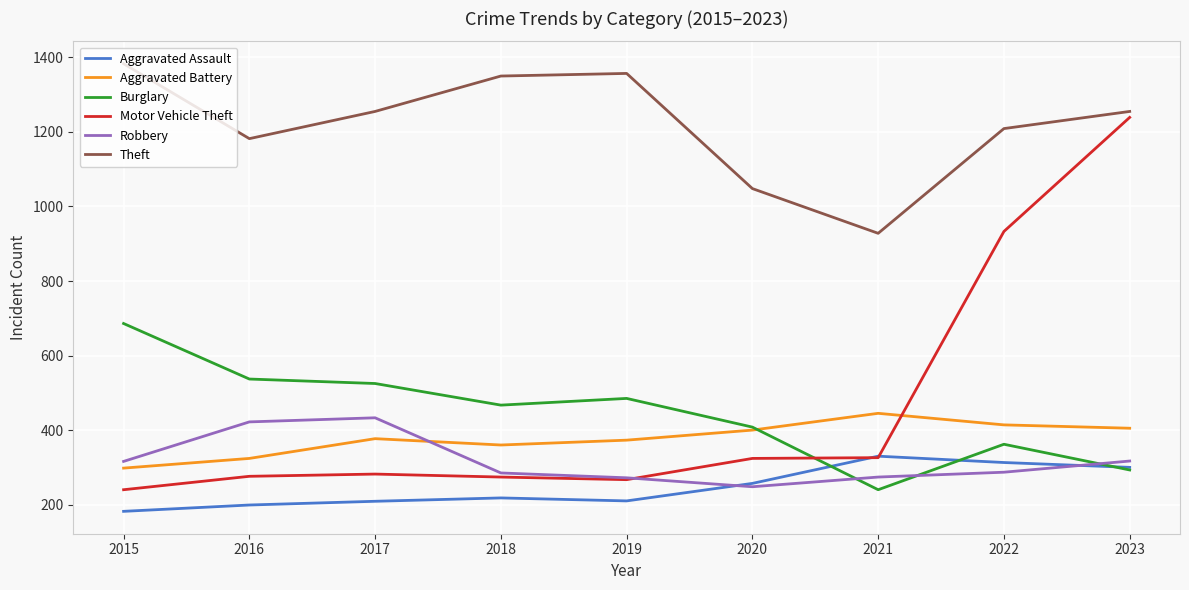

What is the approximate value of Aggravated Battery at 2015?

298